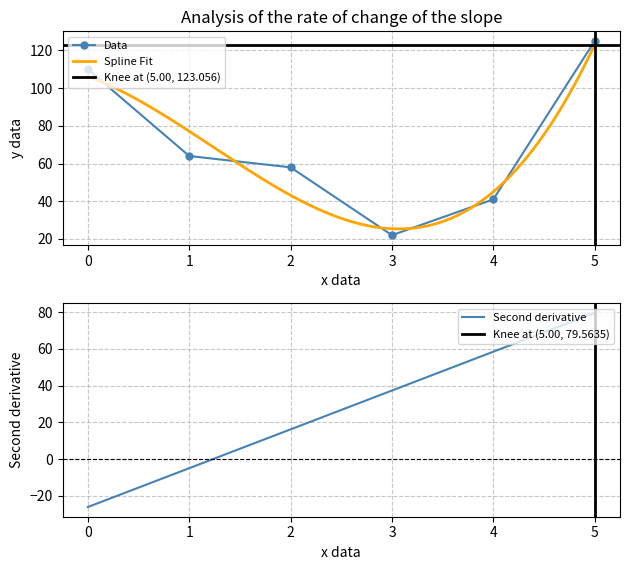

Reading left to right, transcribe all the data shown in this chart.

110	64	58	22	41	125